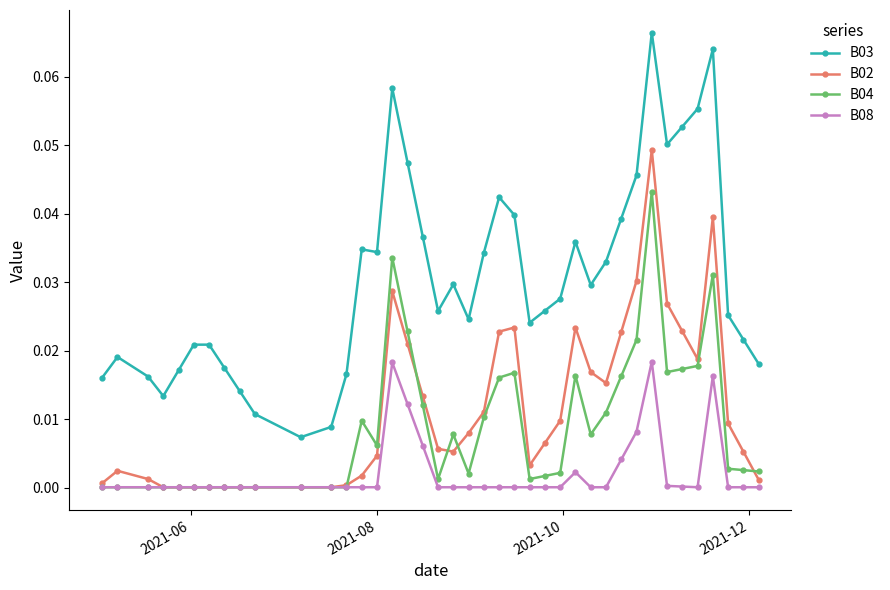

Which series has the largest total across all categories?

B03